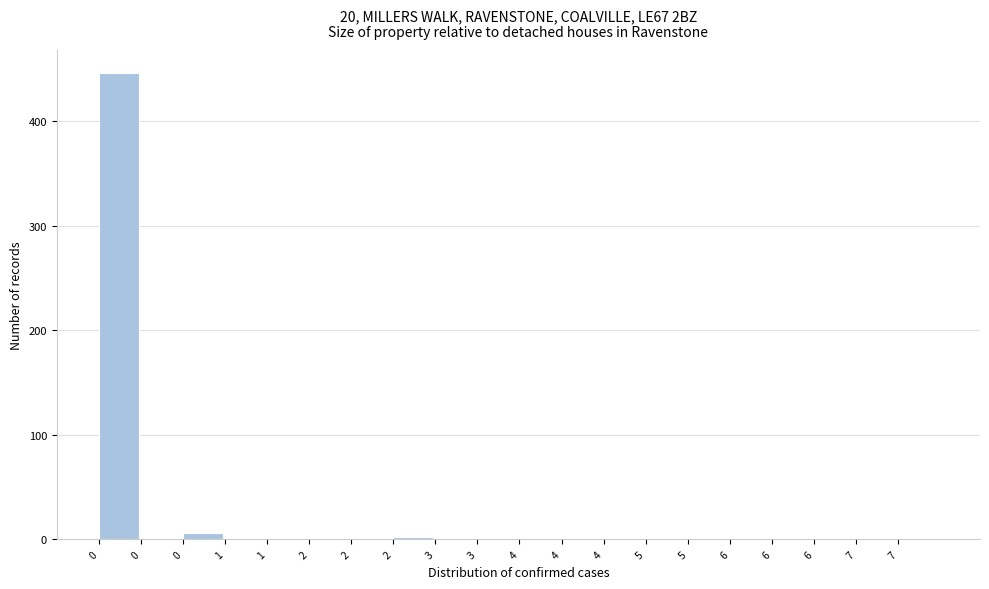

Count the number of data series in this chart.

1